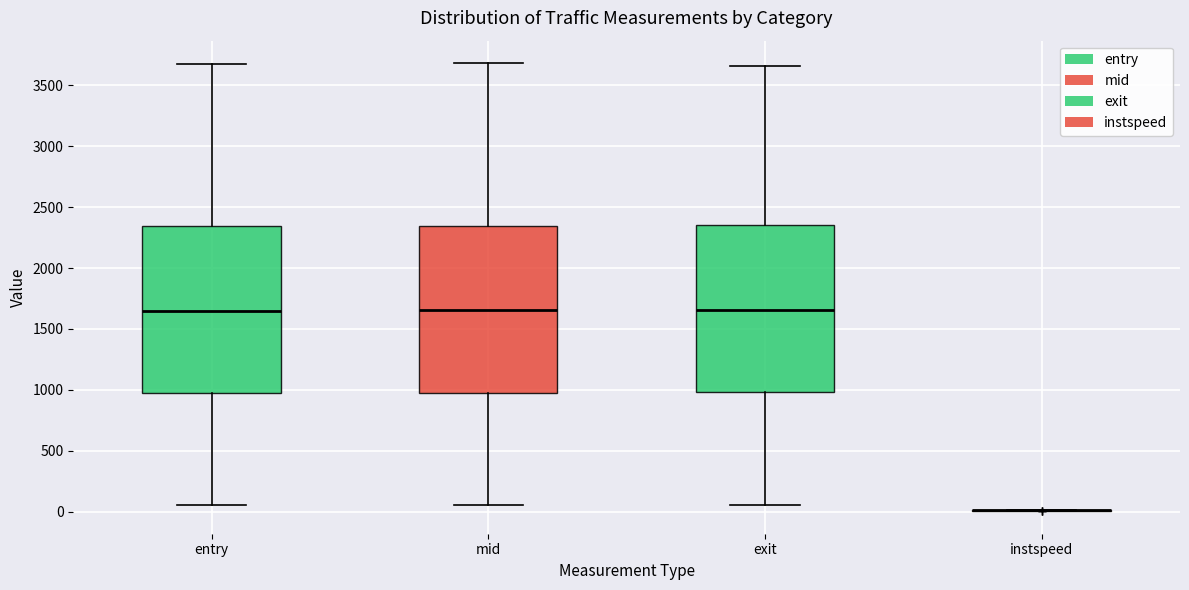

Reading left to right, read every box against the y-axis: the position of its median line, the range the box covers, and the ends of its whiskers. The values are not printed on the chart, so give them approximately, as read against the axis.

entry: median 1650, box 950 to 2350, whiskers 50 to 3700
mid: median 1650, box 1000 to 2350, whiskers 50 to 3700
exit: median 1650, box 1000 to 2350, whiskers 50 to 3650
instspeed: box collapsed to a line at 0, whiskers 0 to 0